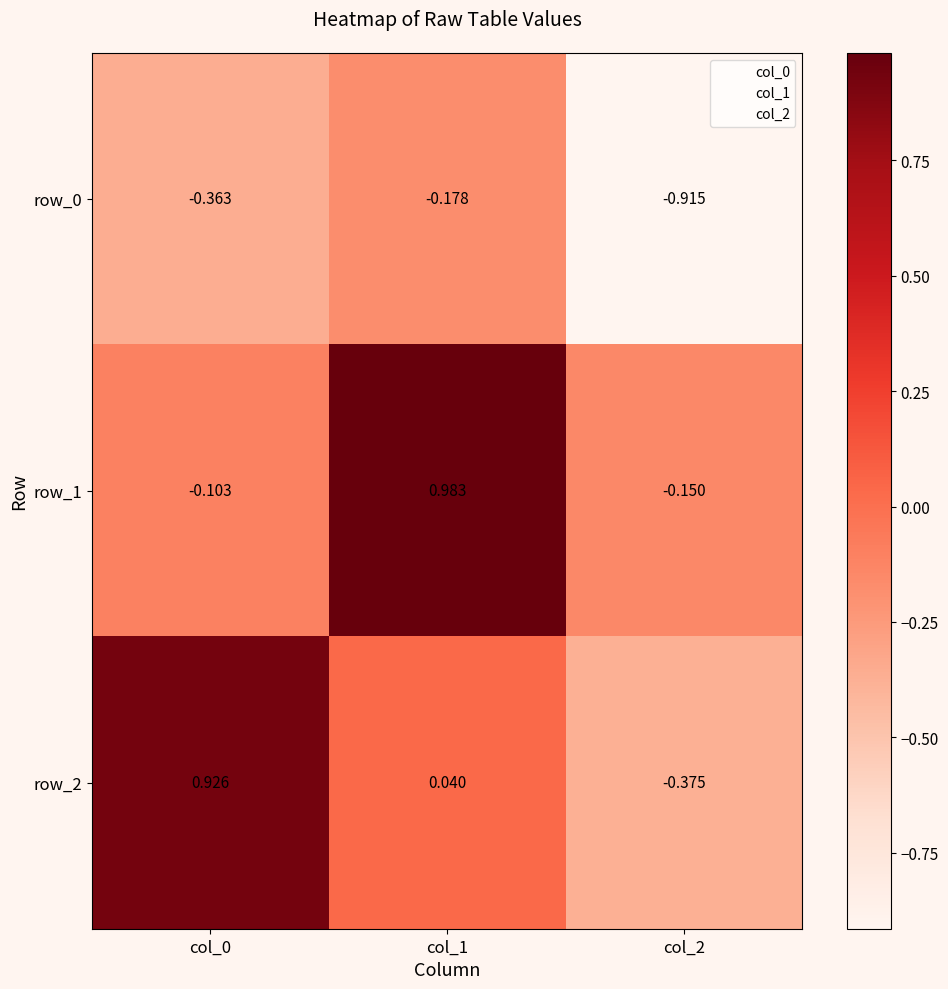

At which label does row_1 reach its minimum?

col_2